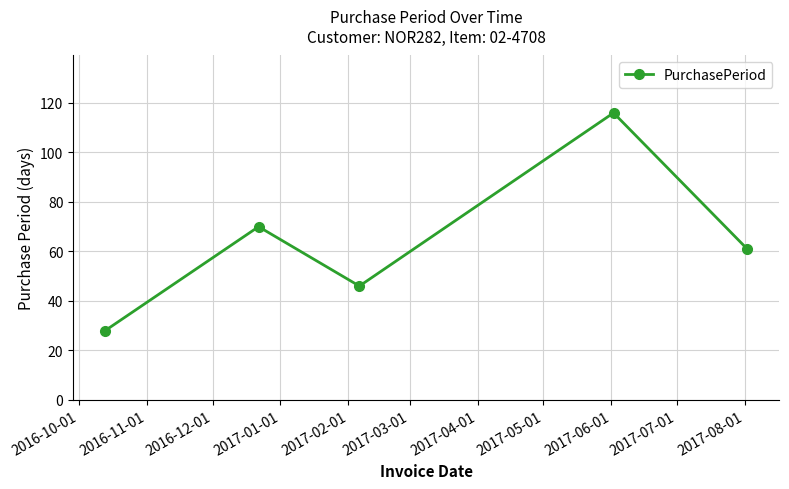

How many interior local peaks (higher than both neighbors) does the data have?

2